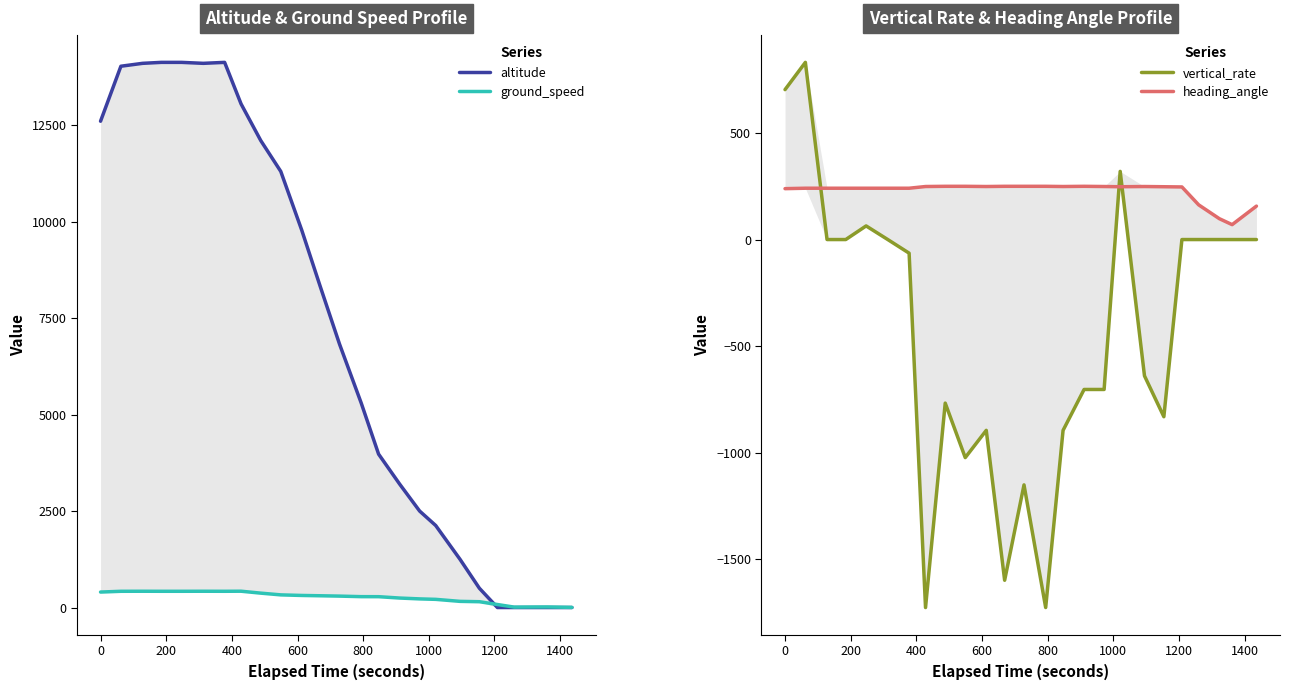

What are all the series names shown in the legend?

altitude, ground_speed, vertical_rate, heading_angle